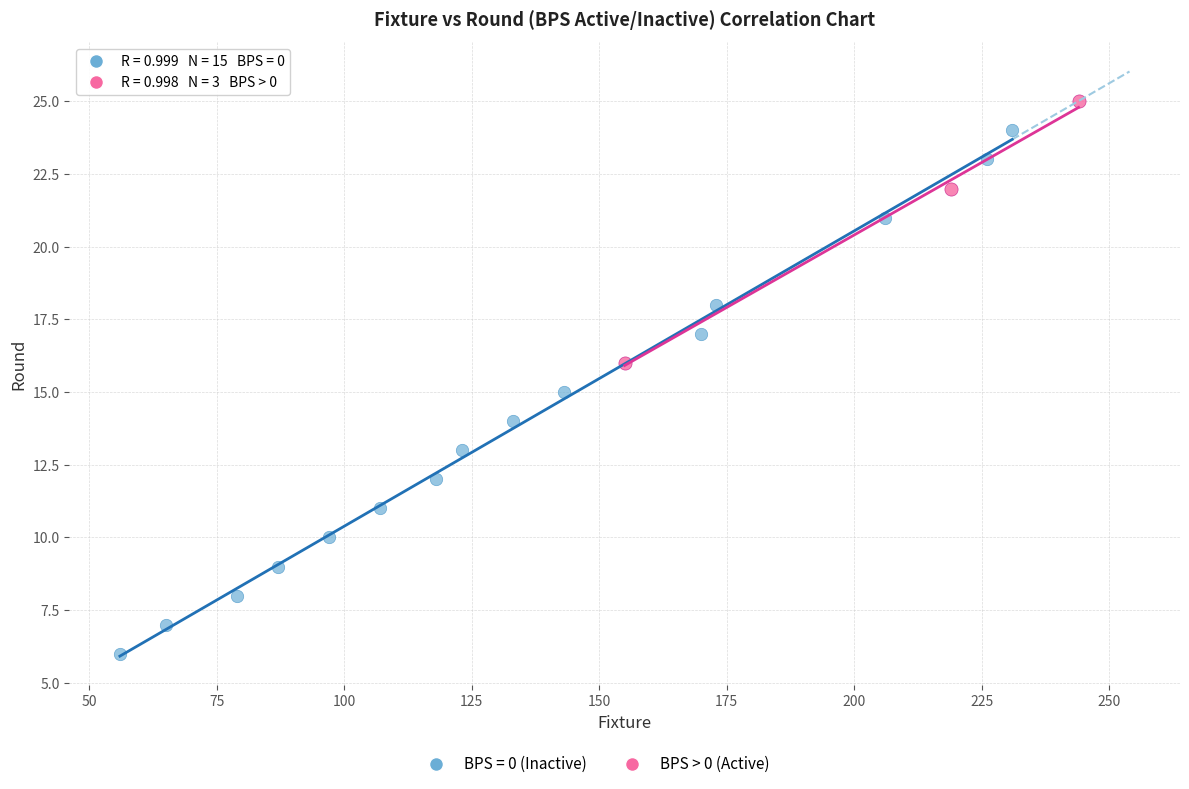

Which series has the largest Y range (max minus min)?

BPS = 0 (Inactive)